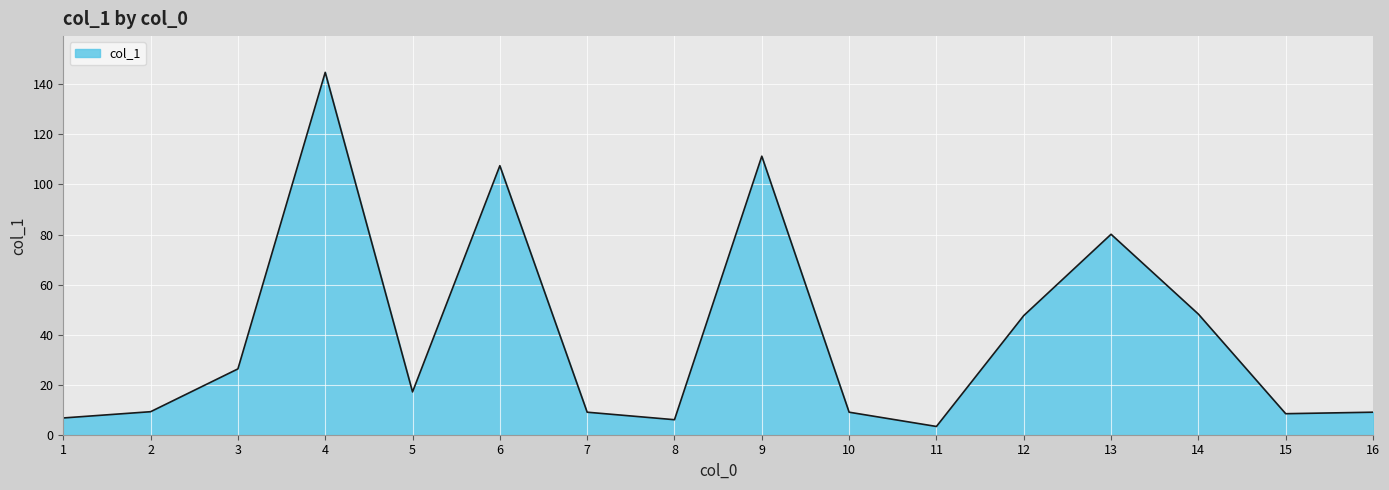

What is the ratio of the value at 6 to the value at 13?

1.3